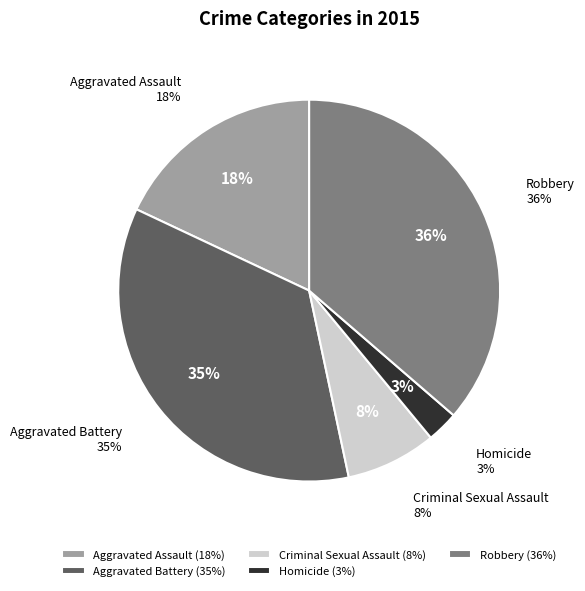

Rank the categories by value from highest to lowest.

Robbery, Aggravated Battery, Aggravated Assault, Criminal Sexual Assault, Homicide